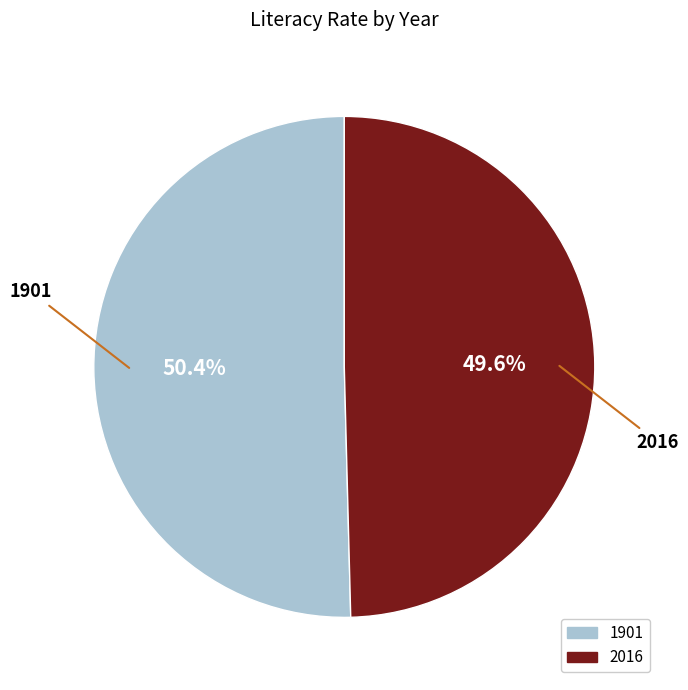

Which has a higher value, 1901 or 2016?

1901